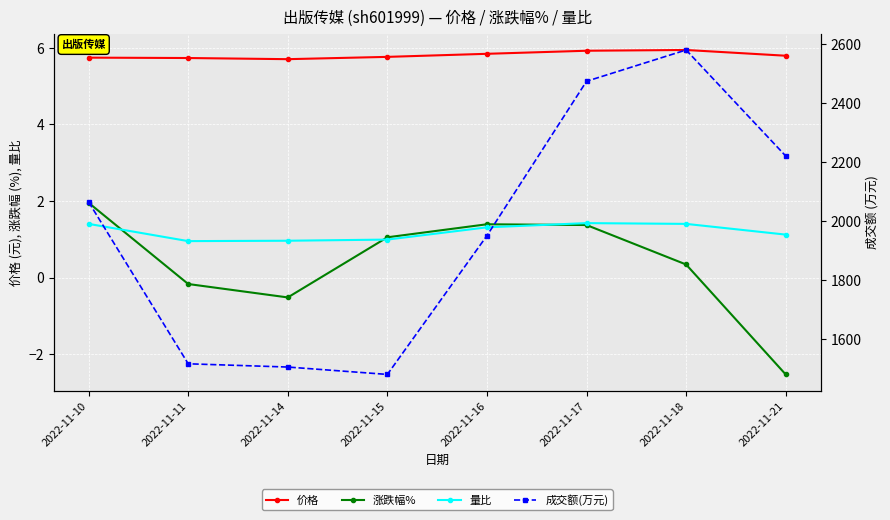

At which category does the chart reach its peak across all series?

2022-11-18